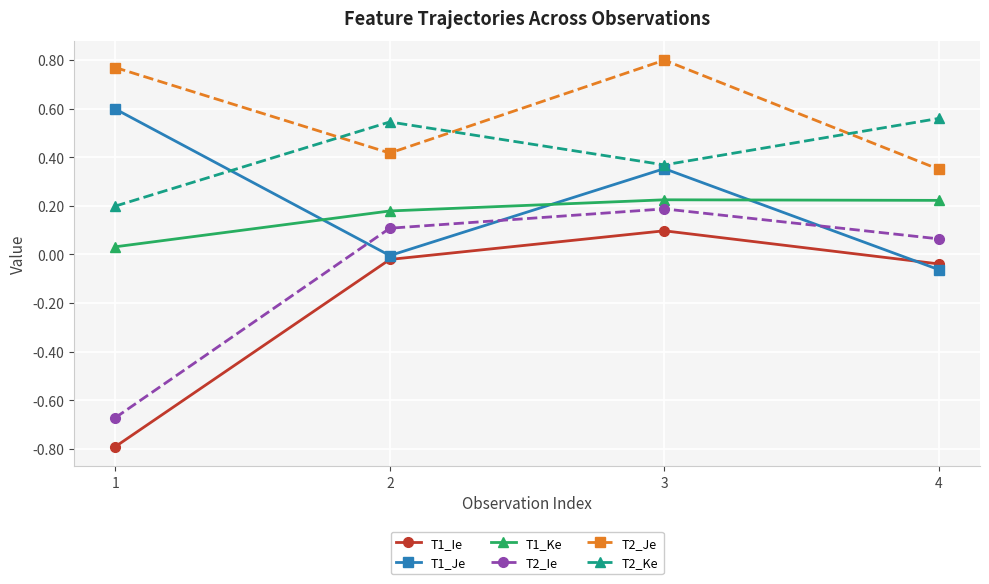

At 4, list the series in order from smallest to largest.

T1_Je, T1_Ie, T2_Ie, T1_Ke, T2_Je, T2_Ke